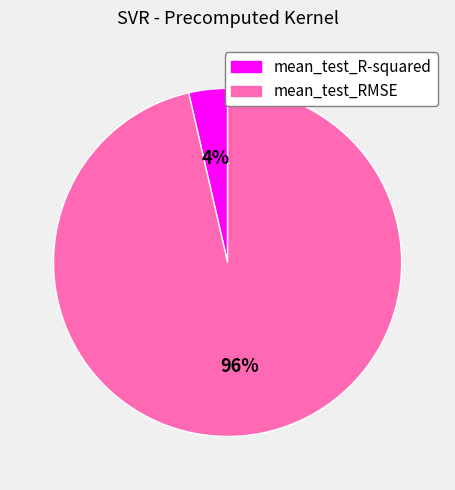

To the nearest percent, what is the average slice percentage?

50%